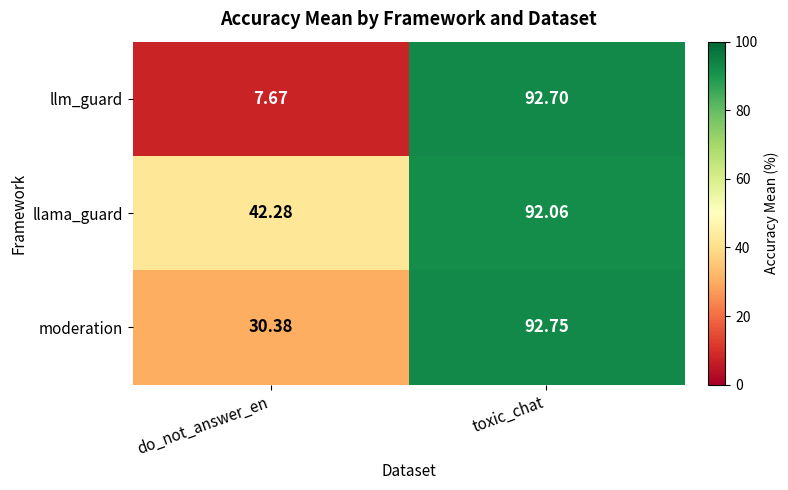

At toxic_chat, list the series in order from largest to smallest.

moderation, llm_guard, llama_guard